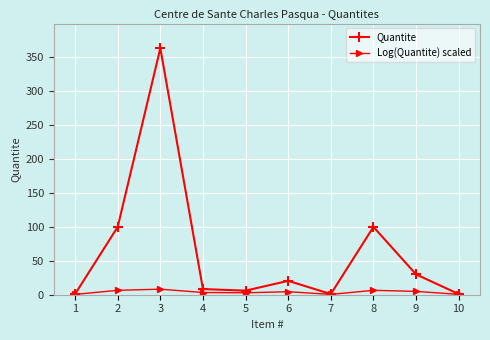

How many lines are shown in the chart?

2